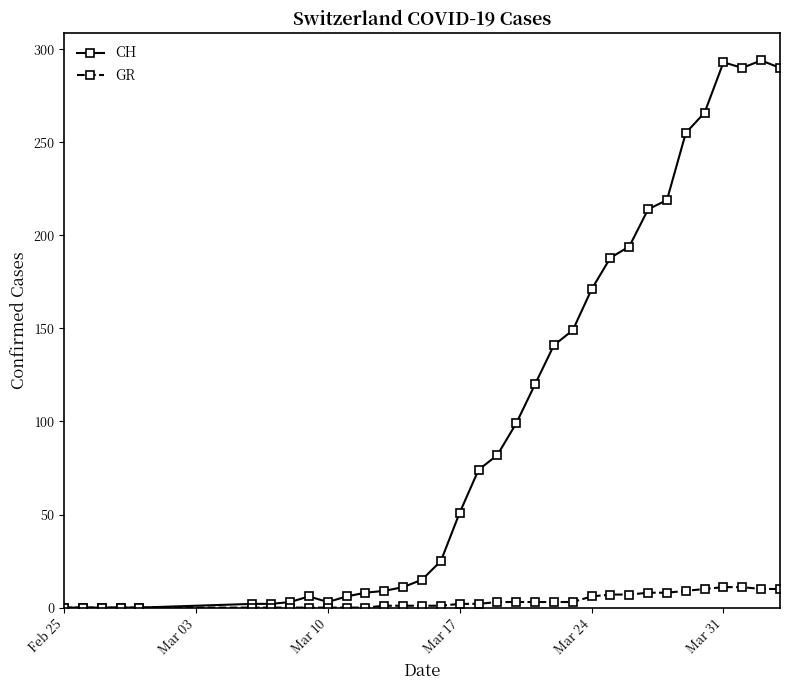

What is the maximum value shown in the chart?

294